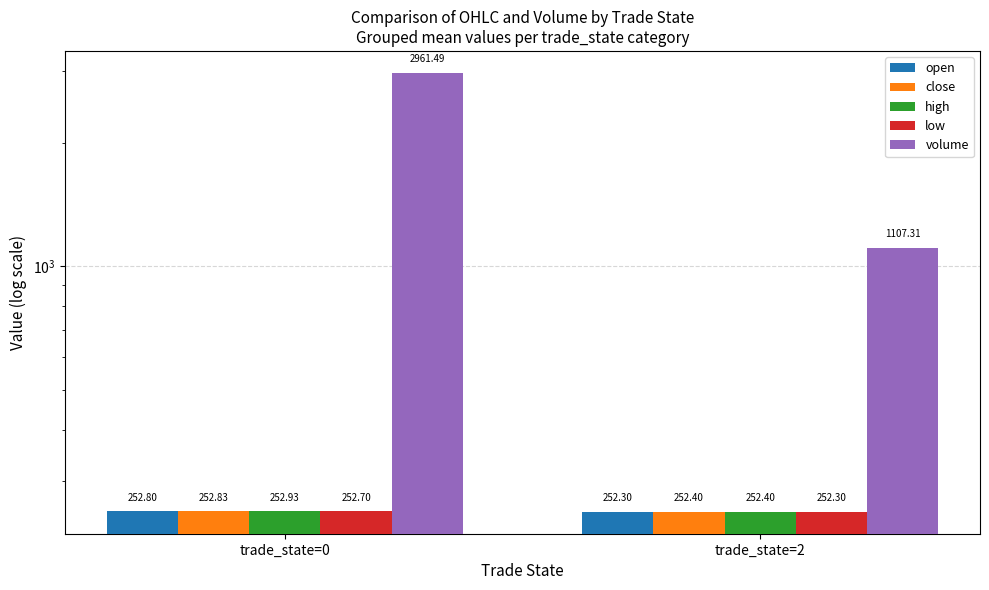

What is the approximate value of high at trade_state=0?

252.9